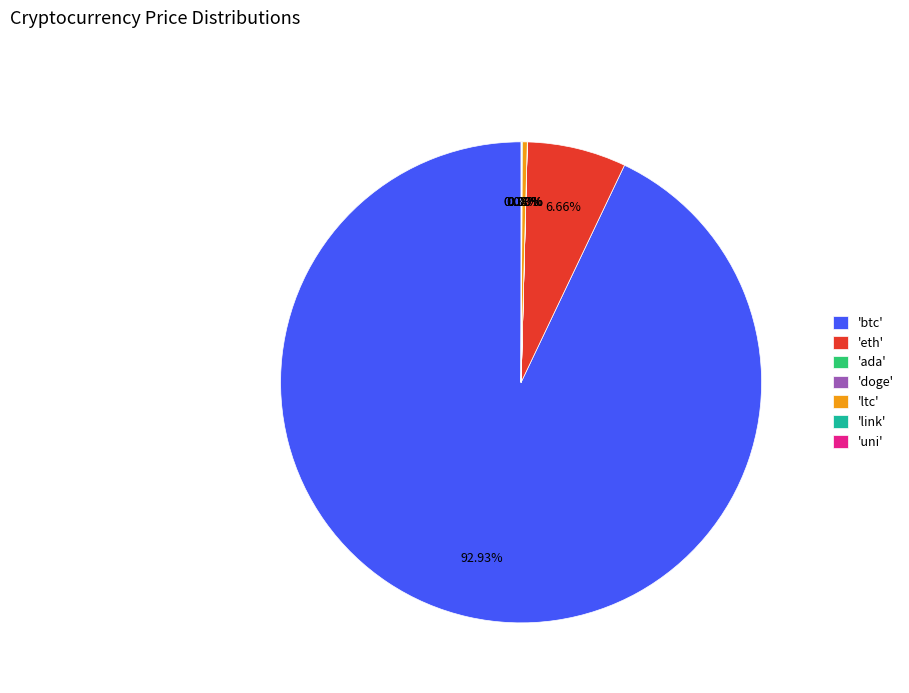

Which slice represents more than half of the pie?

'btc'